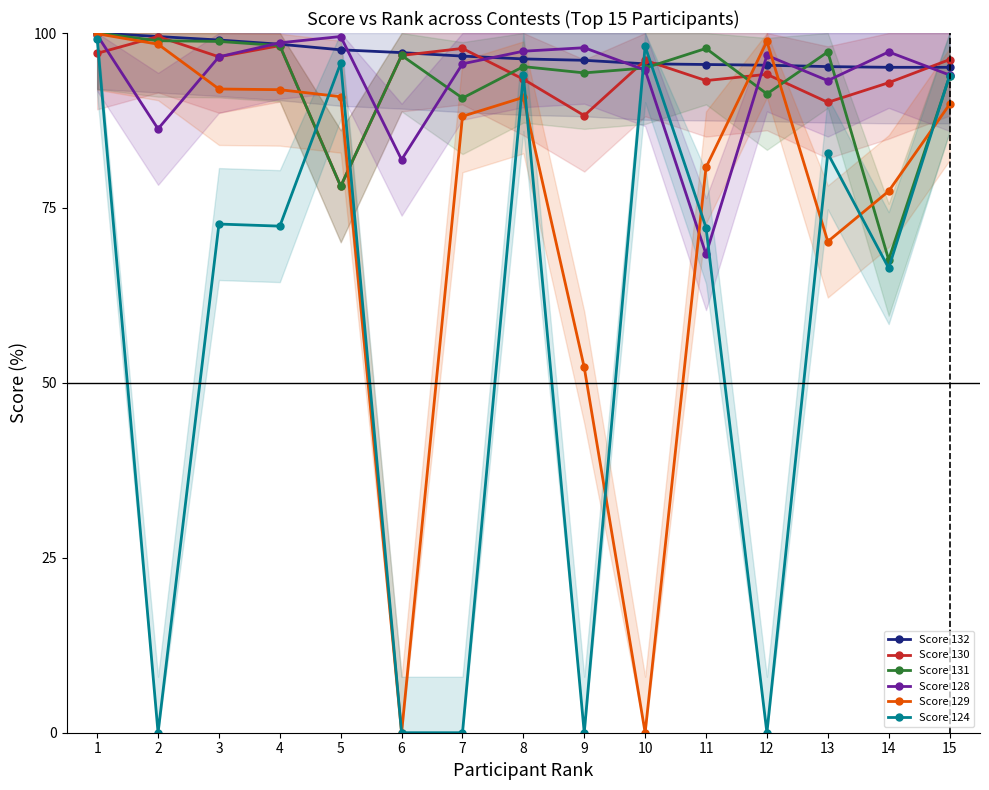

What is the difference between the Score 124 values at 8 and 5?

1.7